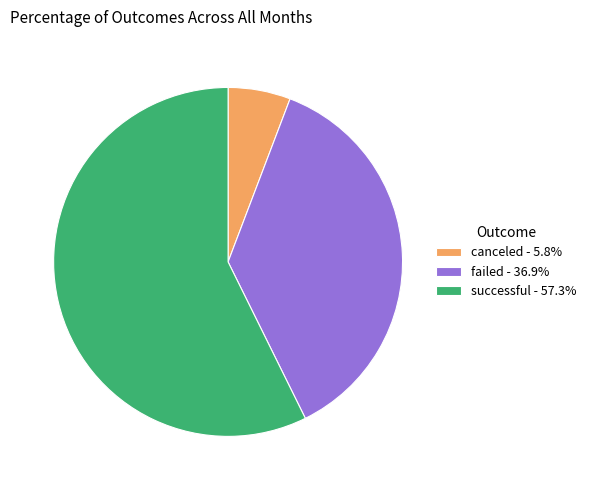

Do successful - 57.3% and canceled - 5.8% together represent more than half of the pie?

Yes